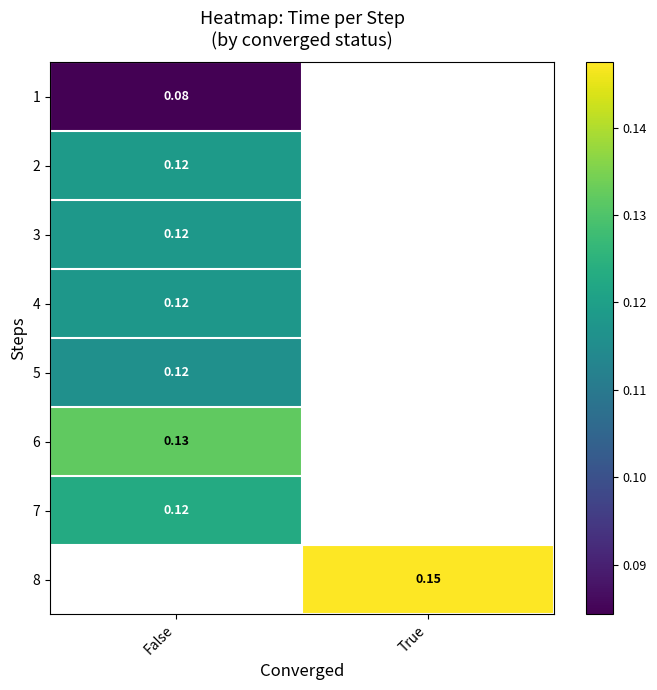

Is the value of 8 at True greater than the value of 7 at False?

Yes